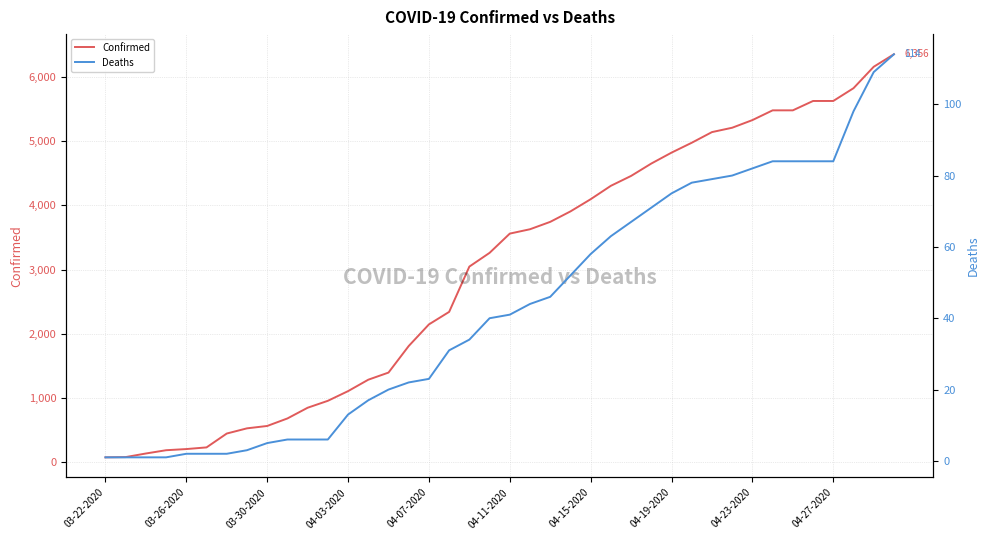

Is the value of Confirmed at 24 greater than the value of Deaths at 19?

Yes